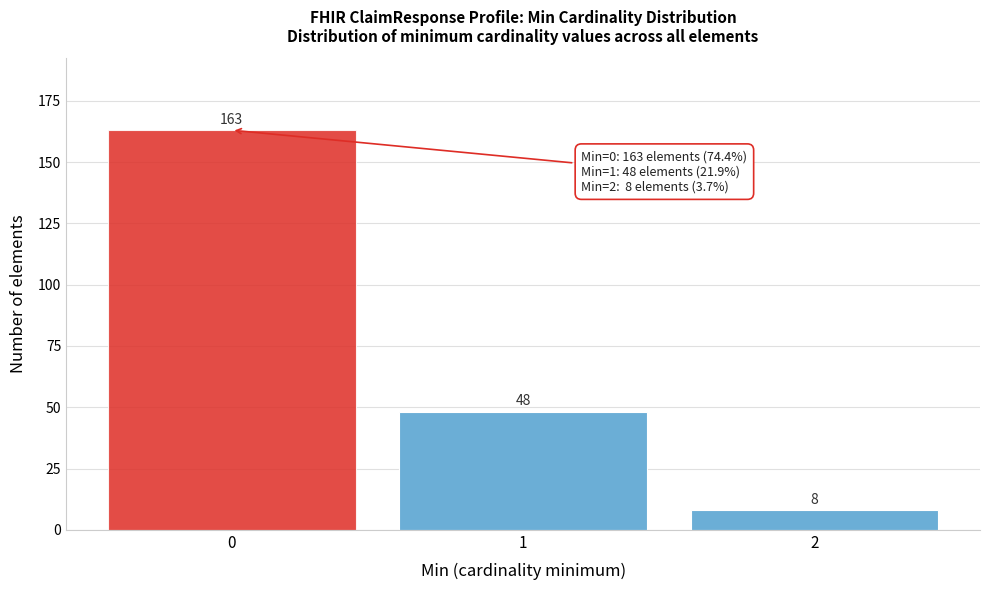

Reading left to right, extract all data points from this chart.

0=163	1=48	2=8